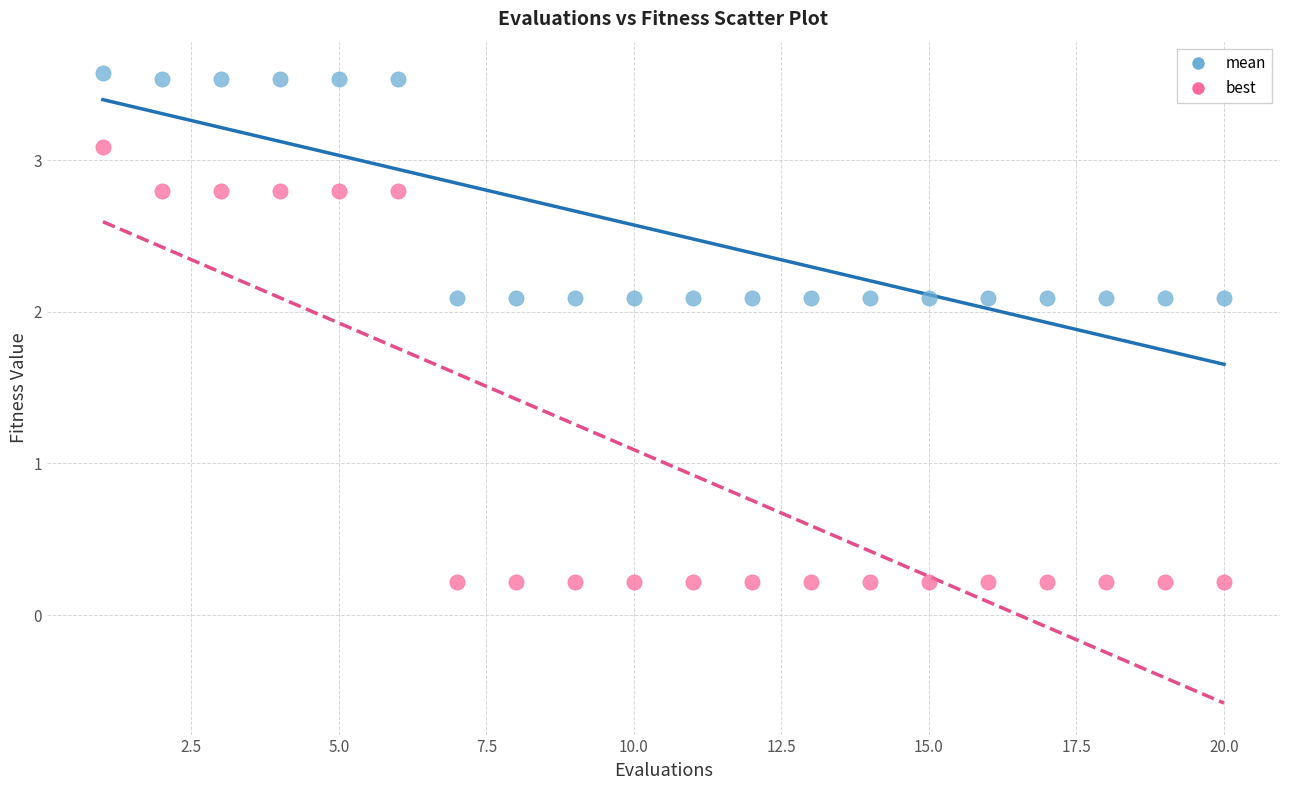

What is the X range (max minus min) for the scatter plot?

19.0